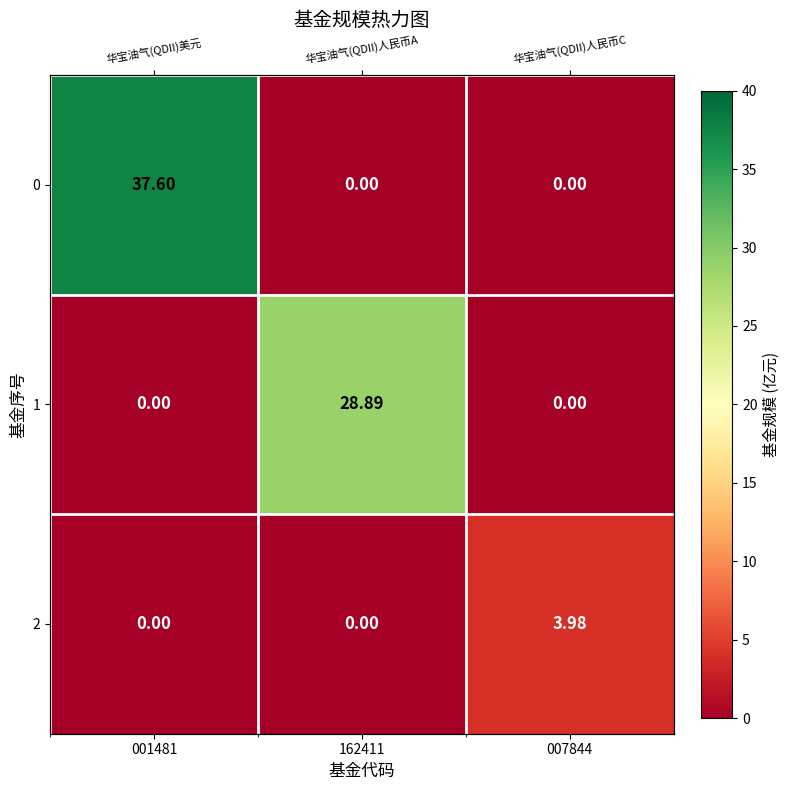

What is the maximum value for 1?

28.9